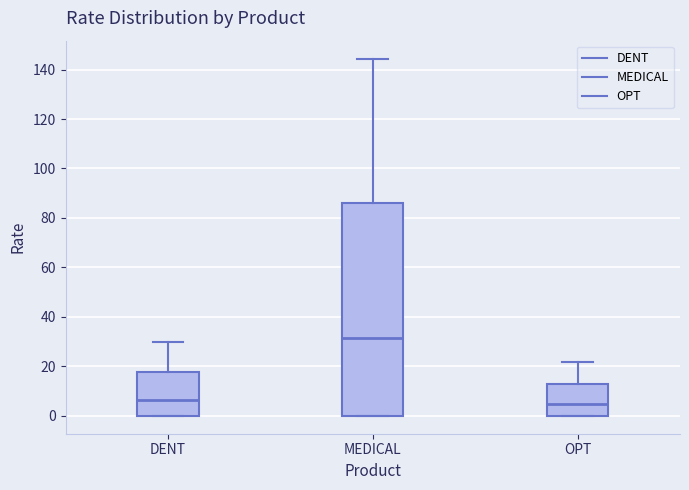

Comparing the boxes themselves (not the whiskers), which one is the tallest?

MEDICAL